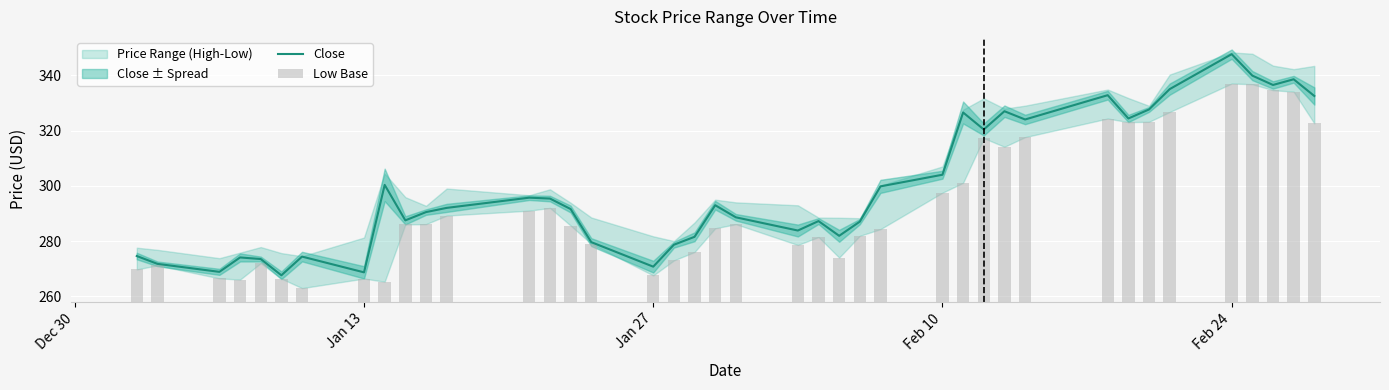

Where is Close nearest to the value 307?

Feb 10